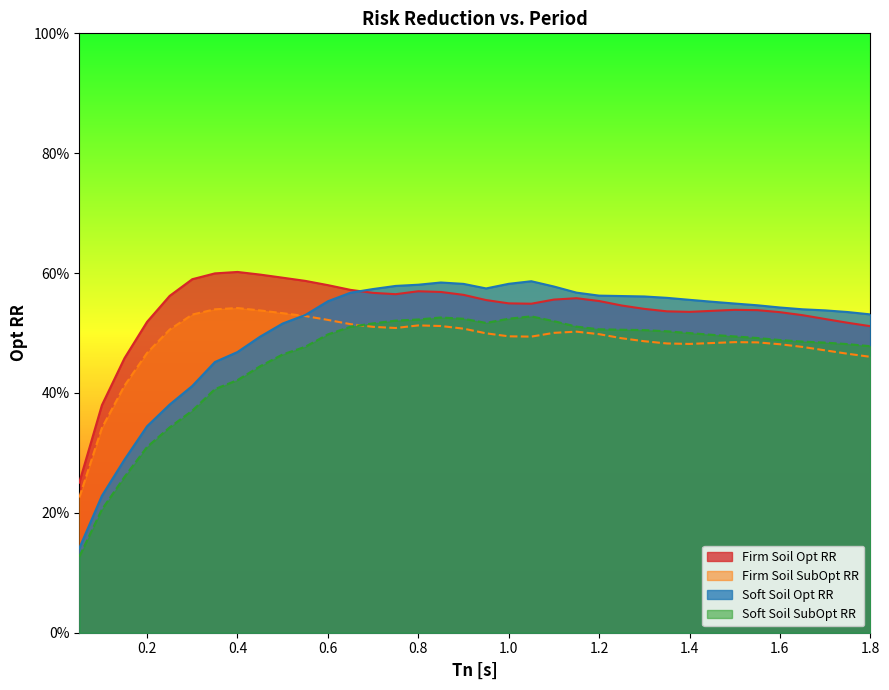

Is the value of Firm Soil SubOpt RR at 0.05 greater than the value of Soft Soil Opt RR at 0.95?

No